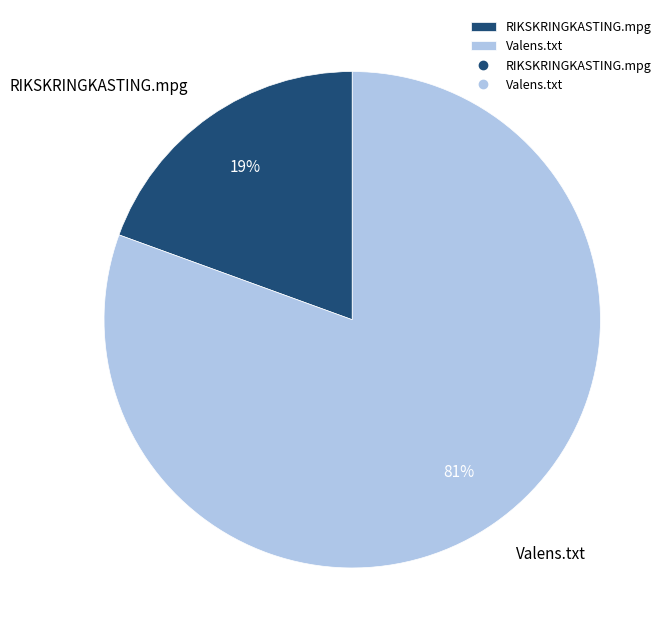

Count the number of slices in the pie.

2